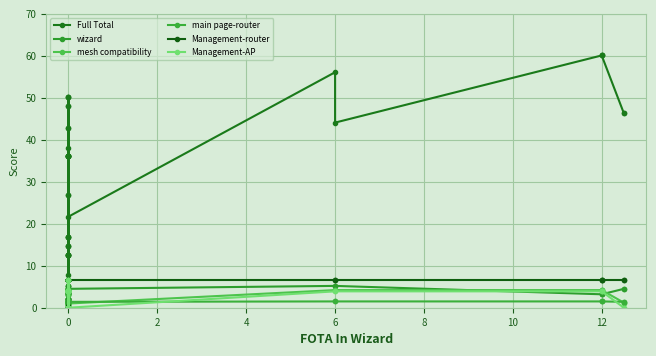

Count the number of categories in the chart.

40